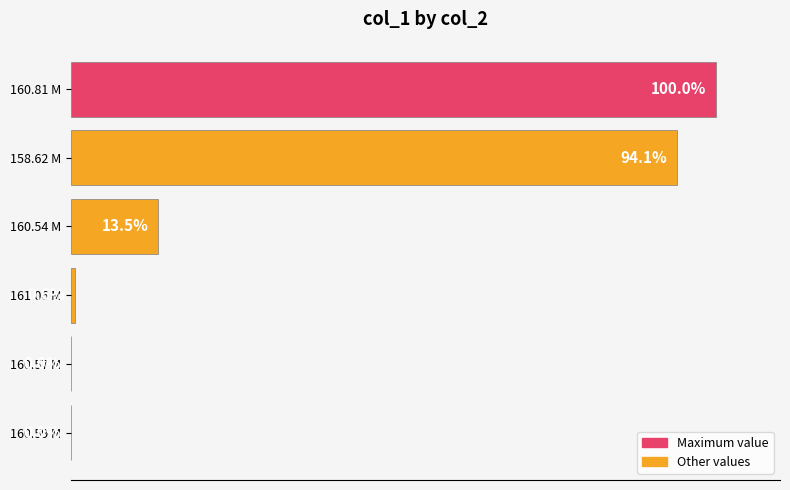

Where is the data nearest to the value 50?

160.54 M